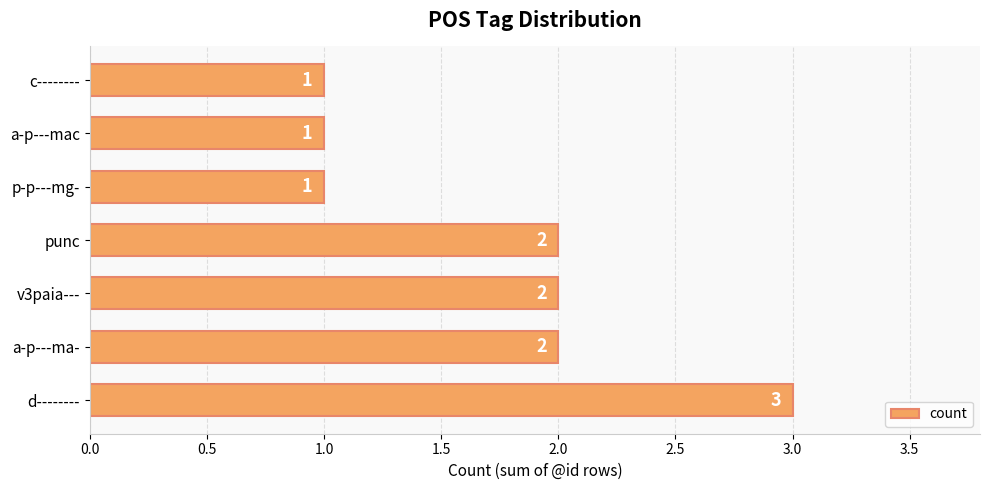

Reading bottom to top, transcribe all the data shown in this chart.

d--------=3	a-p---ma-=2	v3paia---=2	punc=2	p-p---mg-=1	a-p---mac=1	c--------=1